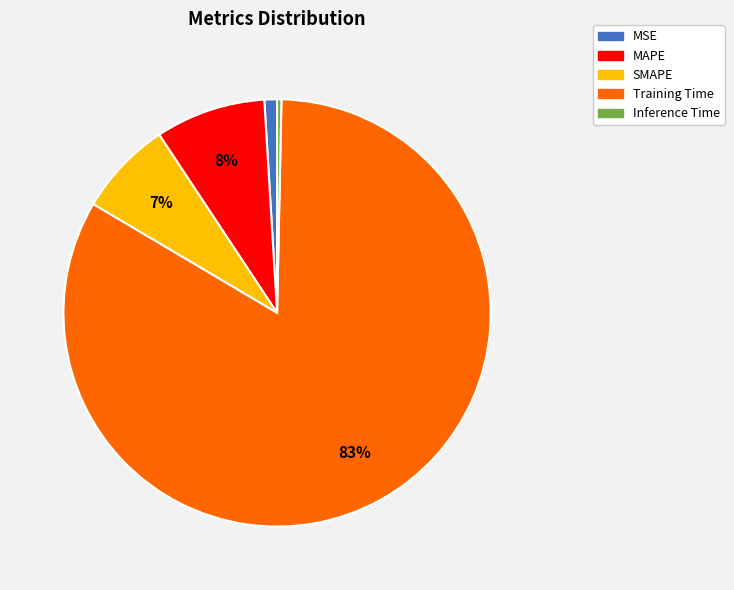

To the nearest percent, what is the average slice percentage?

20%